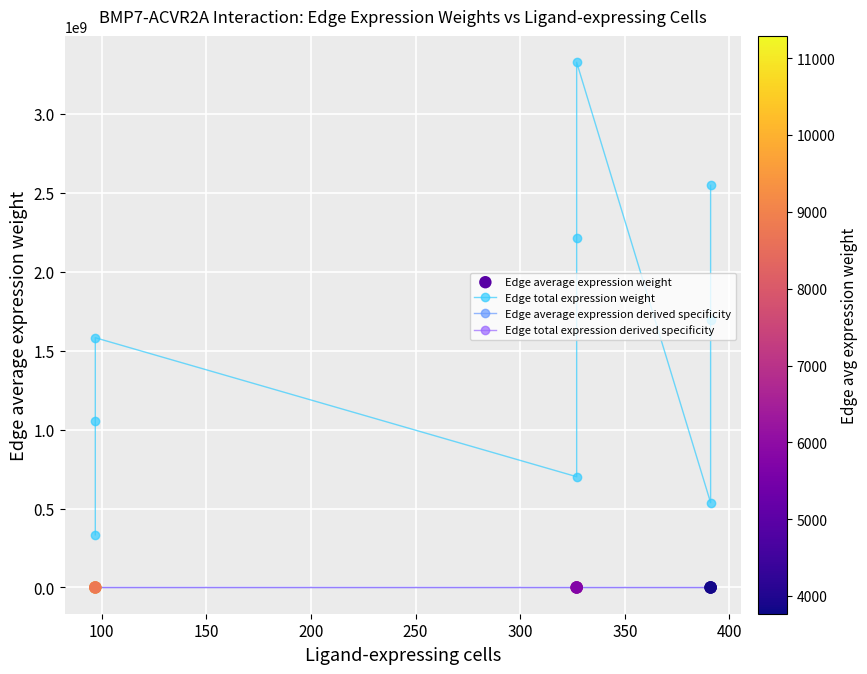

What is the total value across all series at 250?

2215782067.8